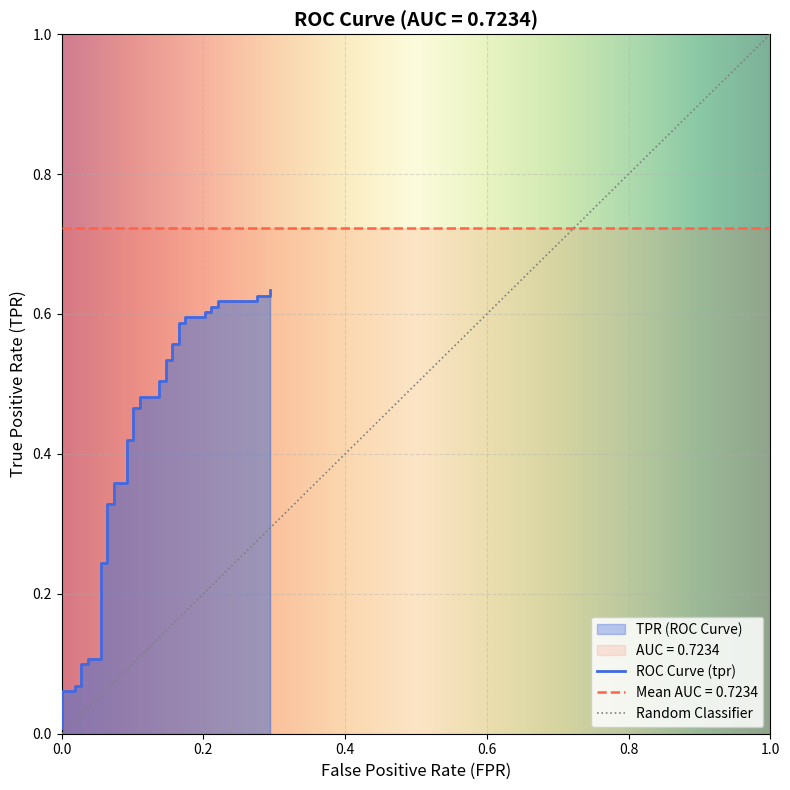

True or false: the data shows 0.1 at 12.

False